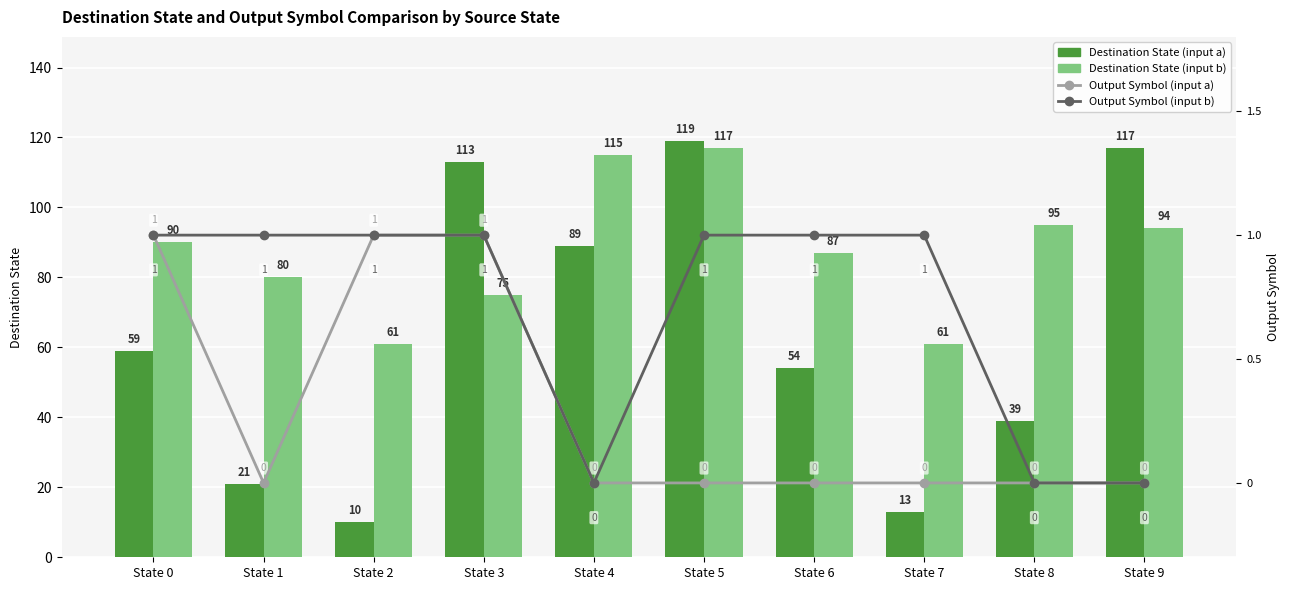

How many values in the Destination State (input a) series are below 59?

5